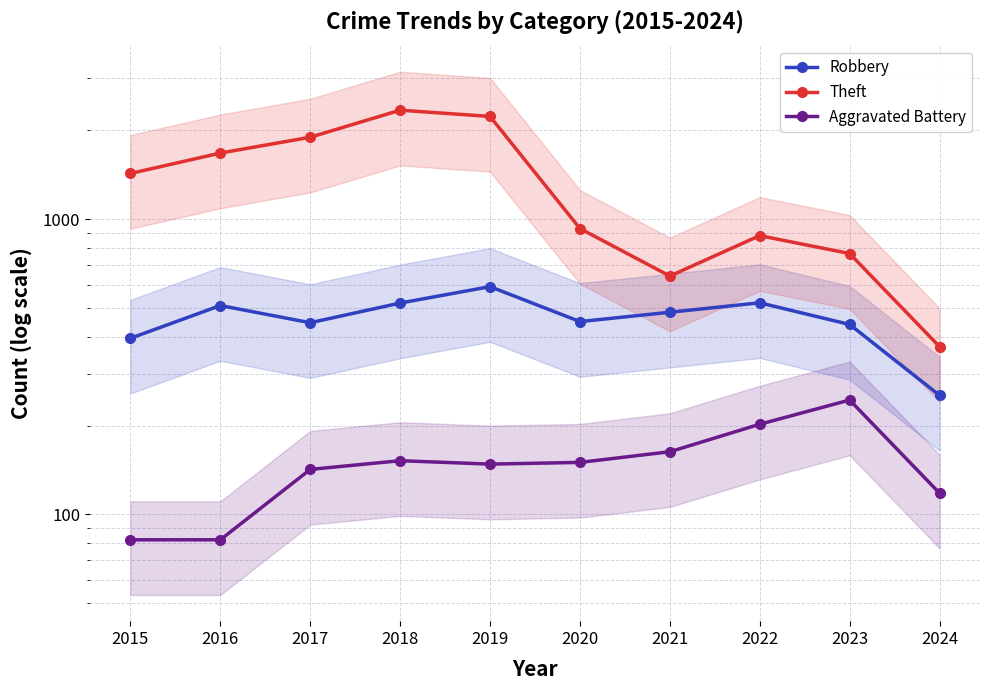

How many lines are shown in the chart?

3